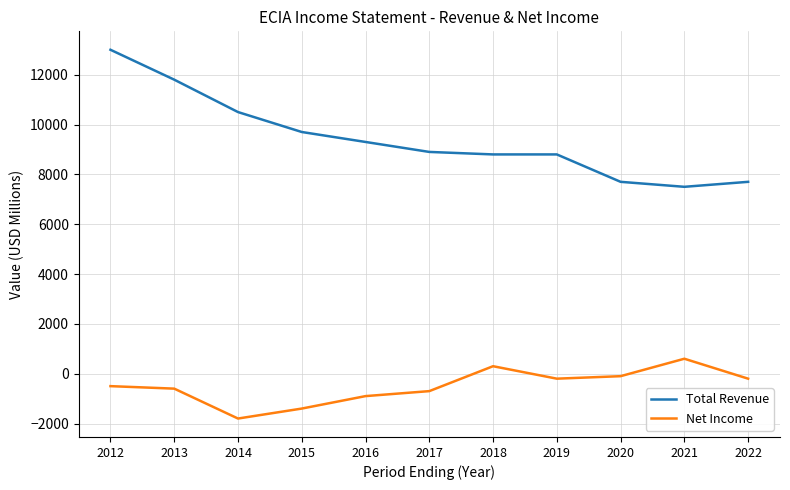

At which label does Total Revenue reach its peak?

2012